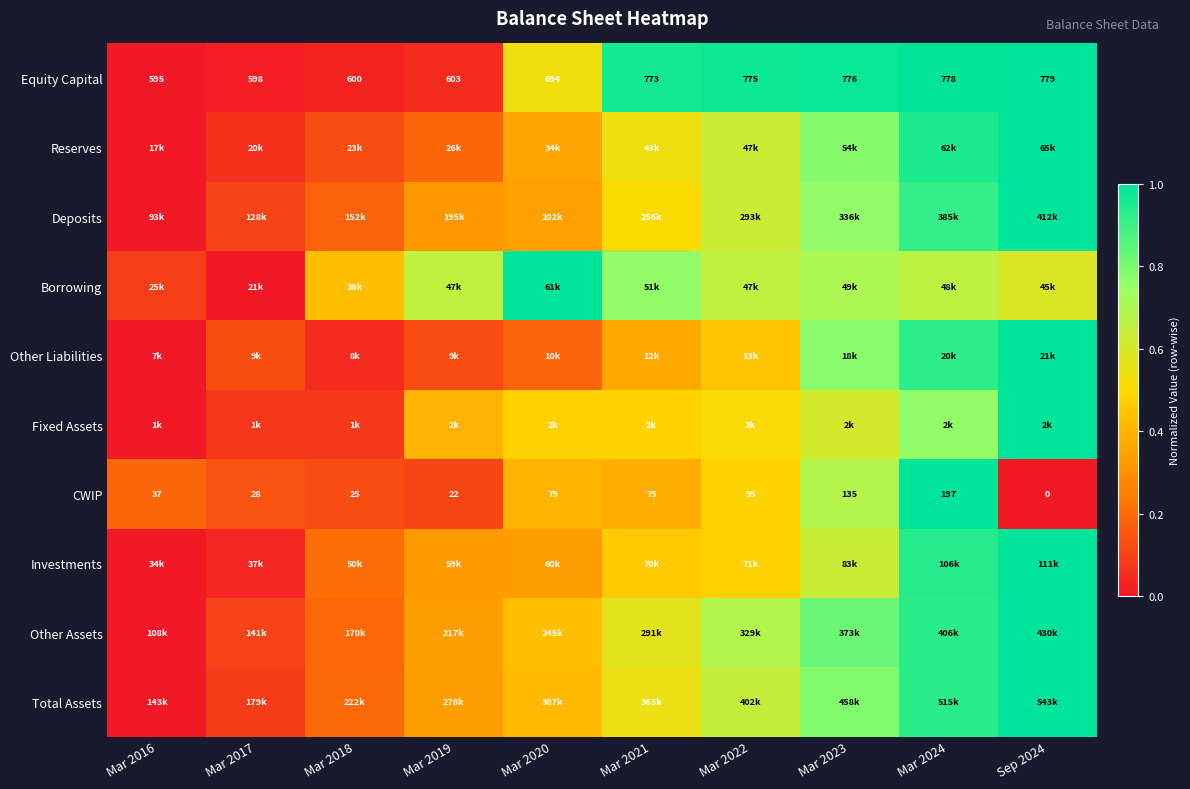

Is it true that Fixed Assets equals 0.6 at Mar 2023?

True